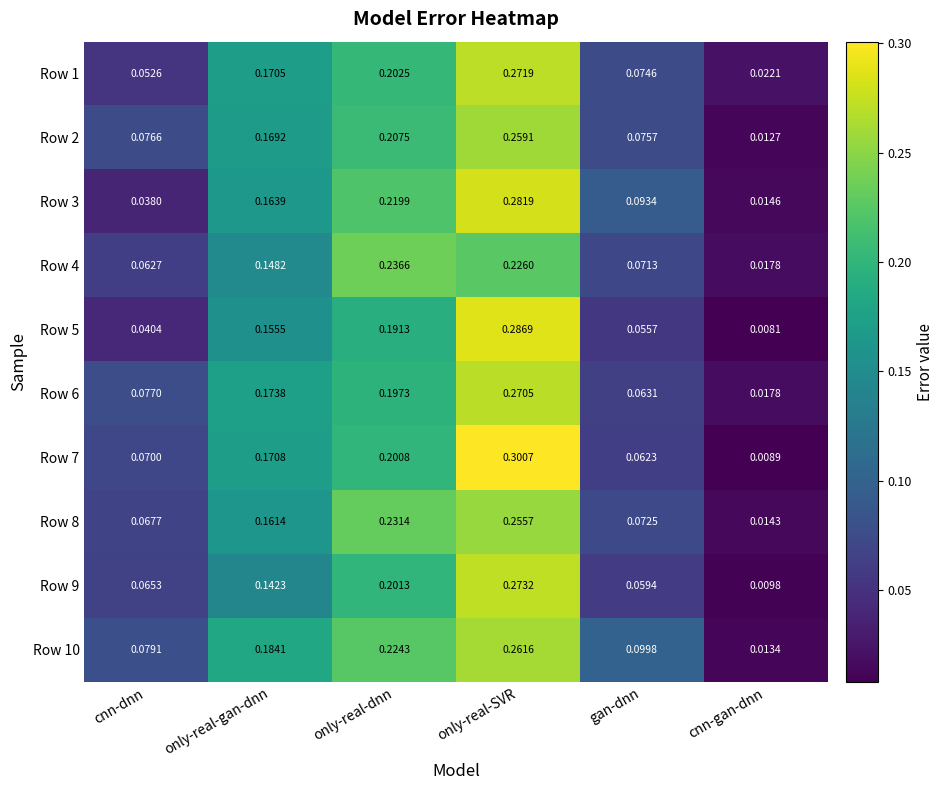

Which category has the highest value in the Row 8 series?

only-real-SVR